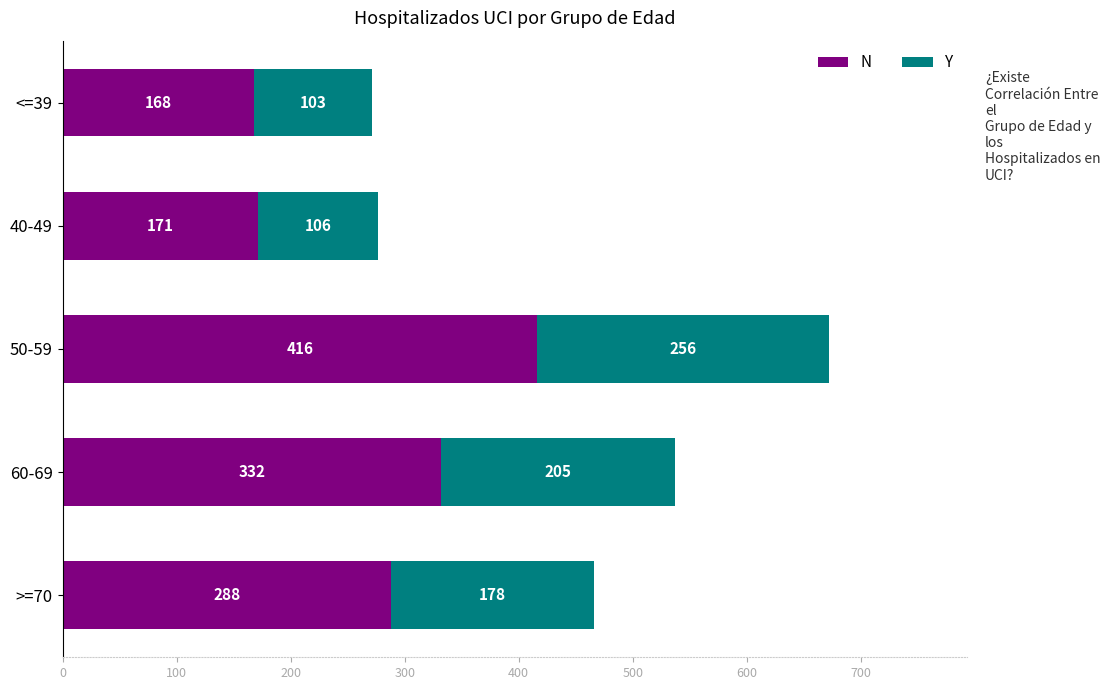

What is the highest value of the N series?

416